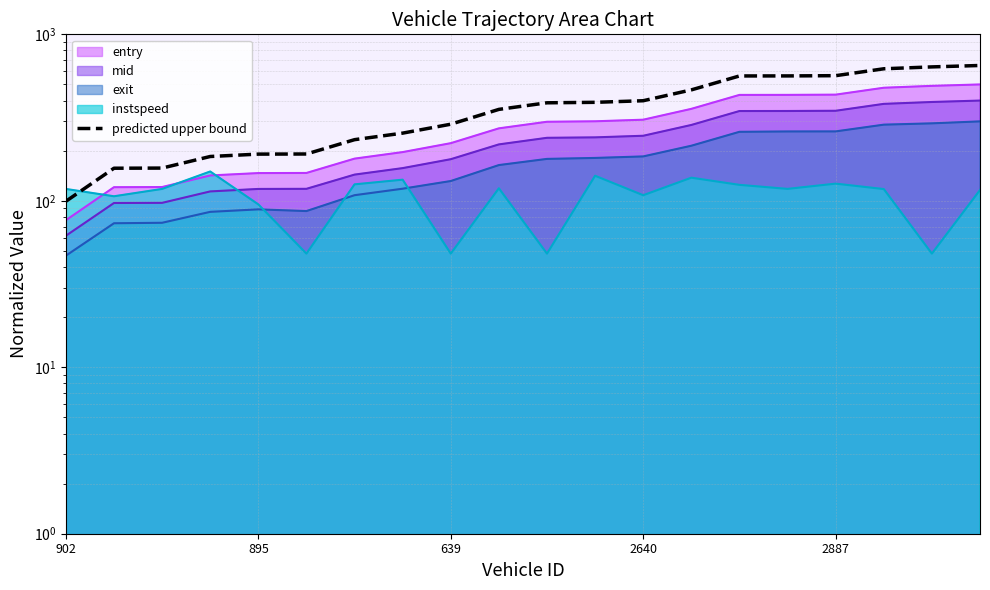

The chart shows a value of 564.5 at 2887. True or false?

True